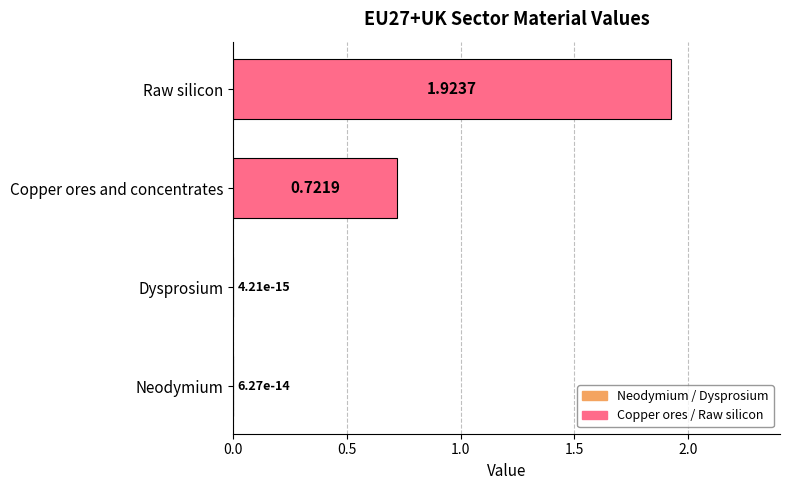

What is the change in value from Neodymium to Raw silicon?

+1.9